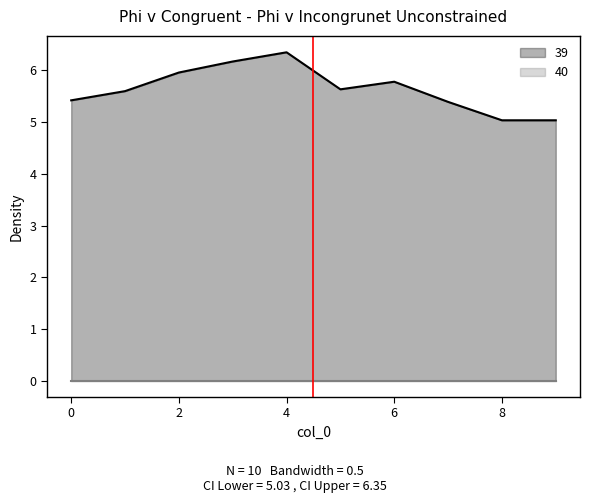

List the labels in order of value, largest first.

4, 3, 2, 6, 5, 1, 0, 7, 8, 9